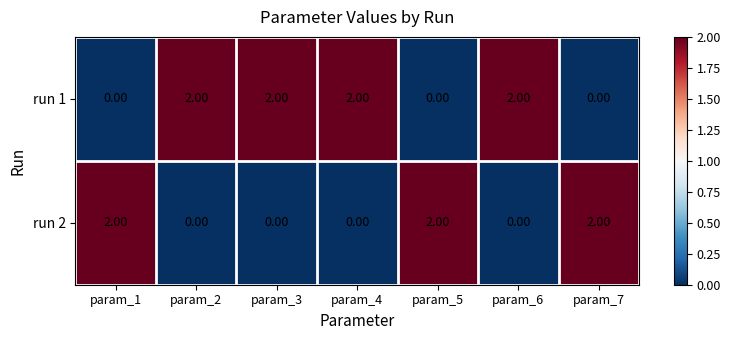

At how many categories does at least one series exceed 1?

7